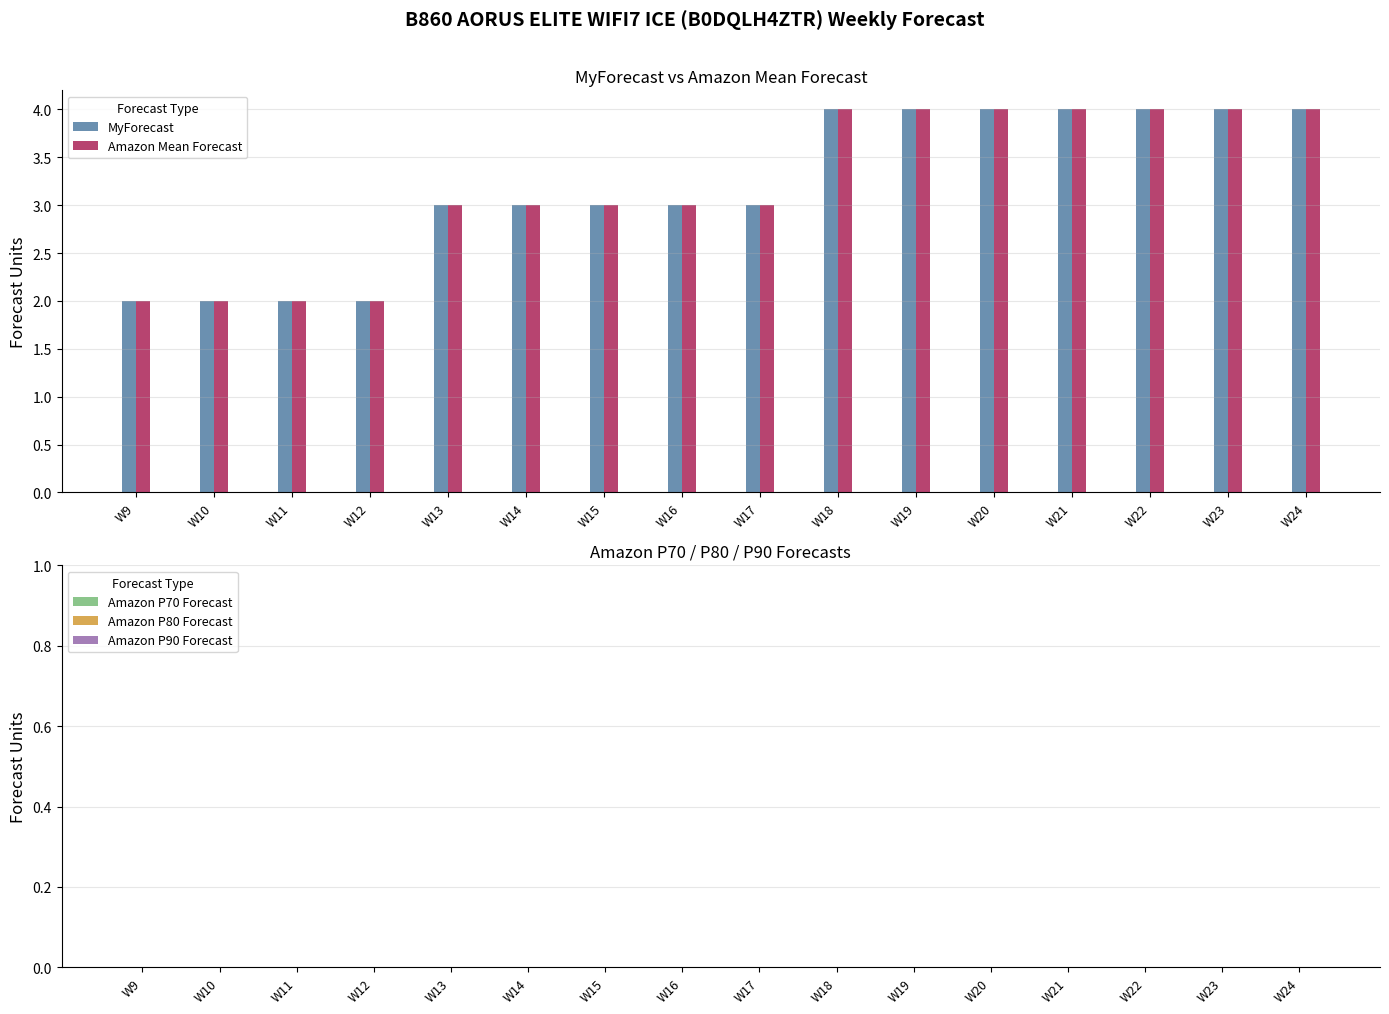

What is the average value of the MyForecast series?

3